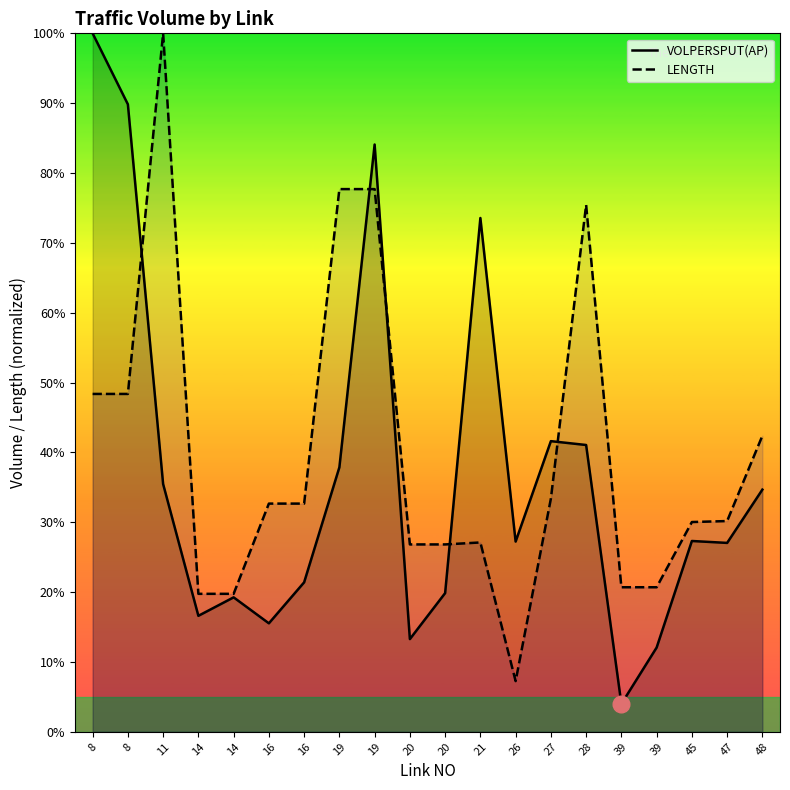

Which has a higher value, 8 or 16?

8